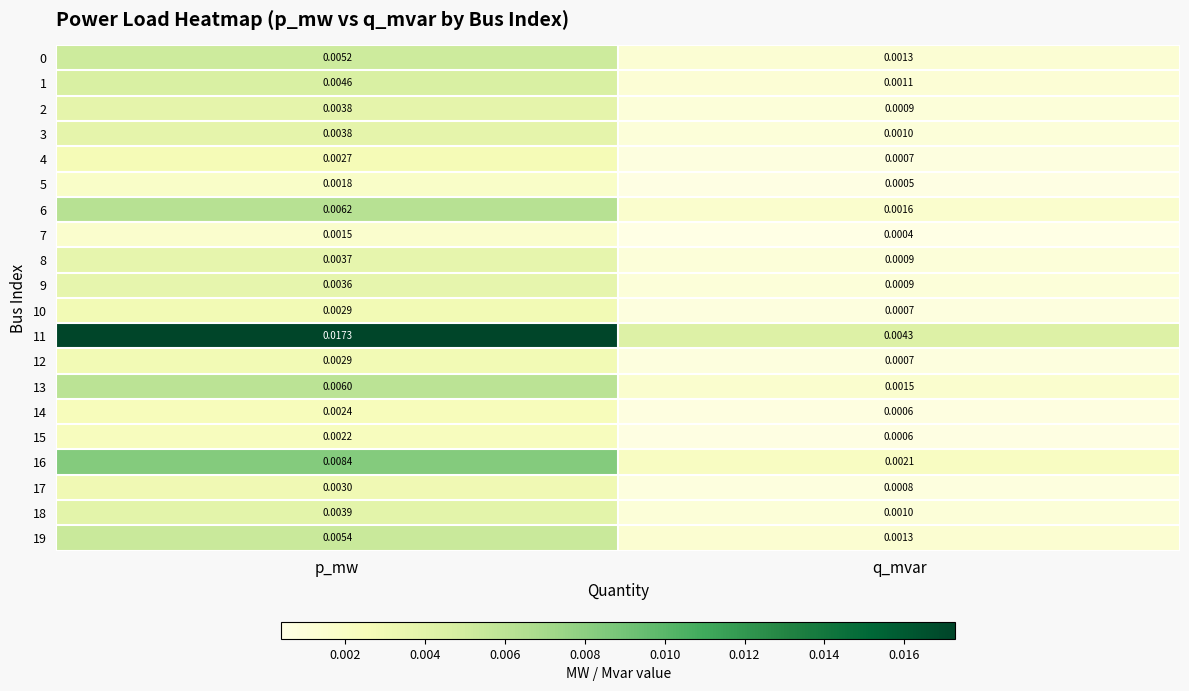

Rank the categories by 15 value from highest to lowest.

p_mw, q_mvar